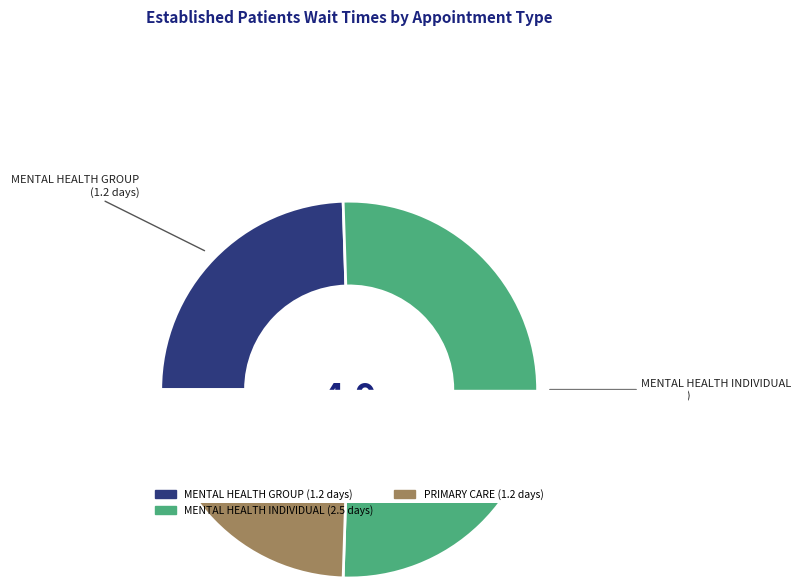

Which slice is the largest?

MENTAL HEALTH INDIVIDUAL